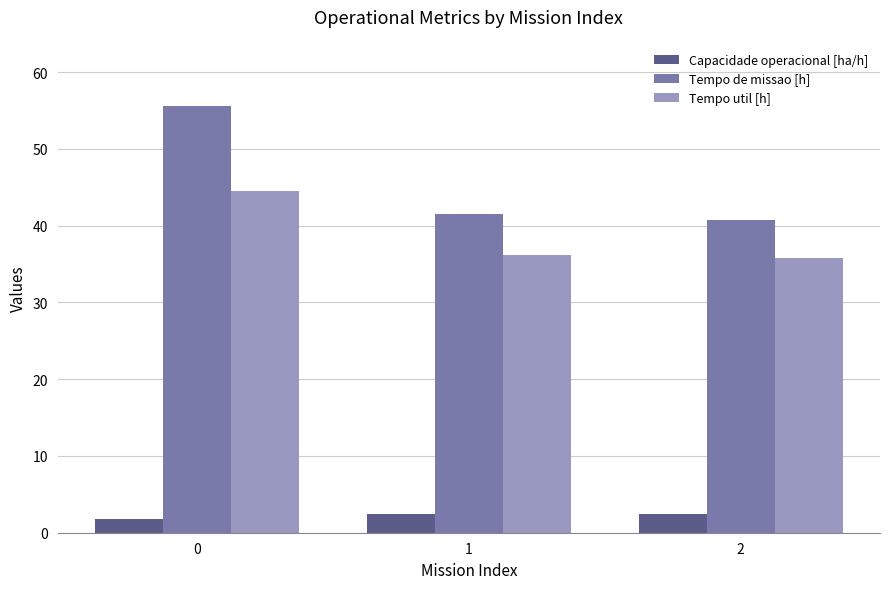

Which series has the largest range (max minus min)?

Tempo de missao [h]